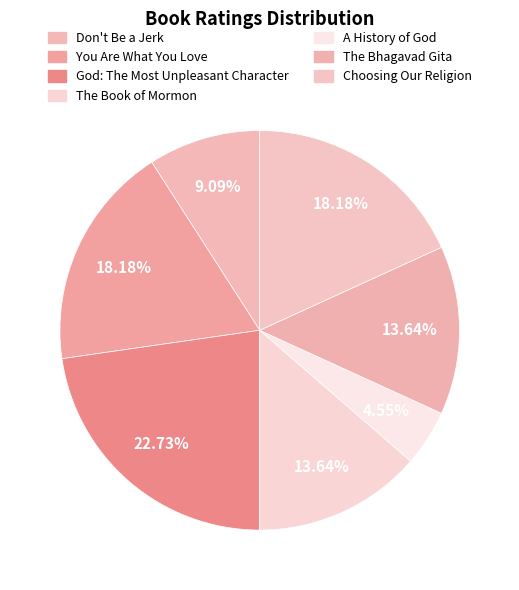

To the nearest percent, what portion does You Are What You Love represent?

18%